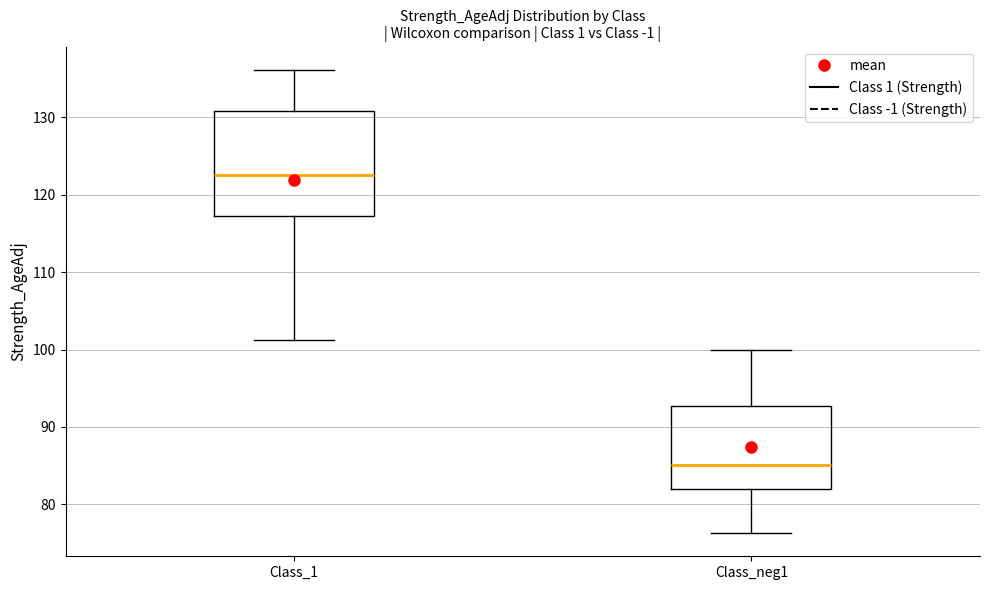

Which box has the lowest median line?

Class_neg1